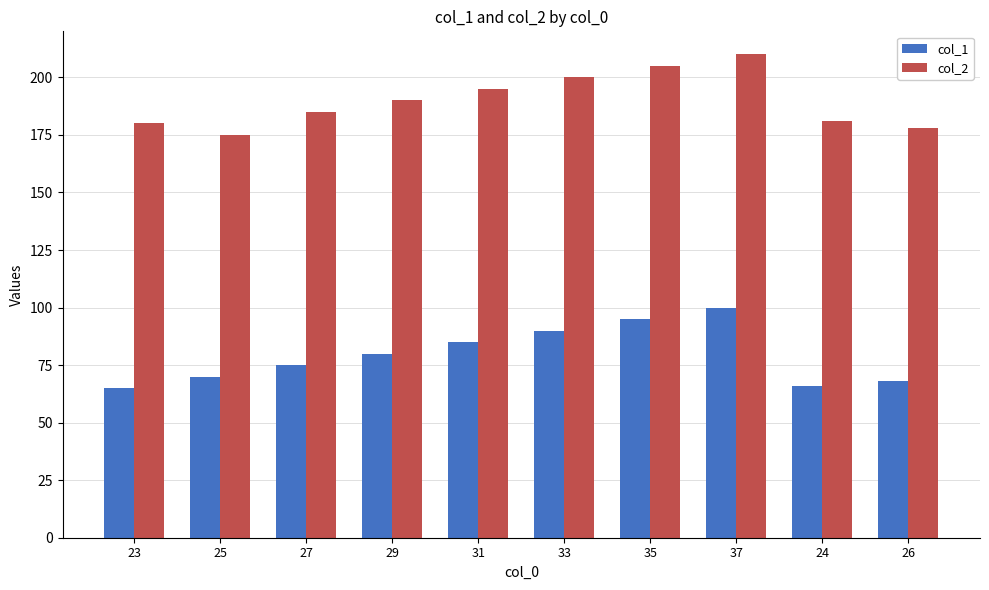

Between 23 and 31, which series saw the biggest shift?

col_1